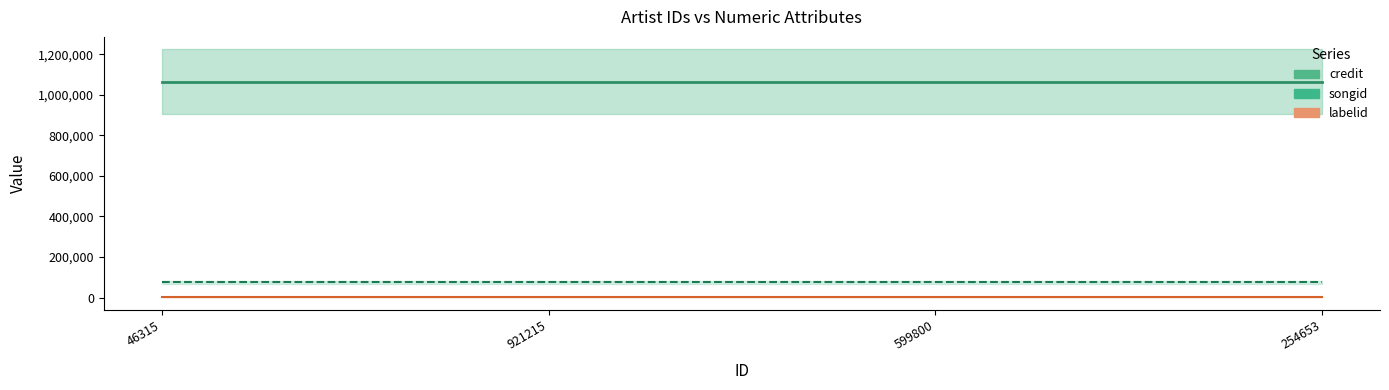

Which series has the widest spread of values?

credit